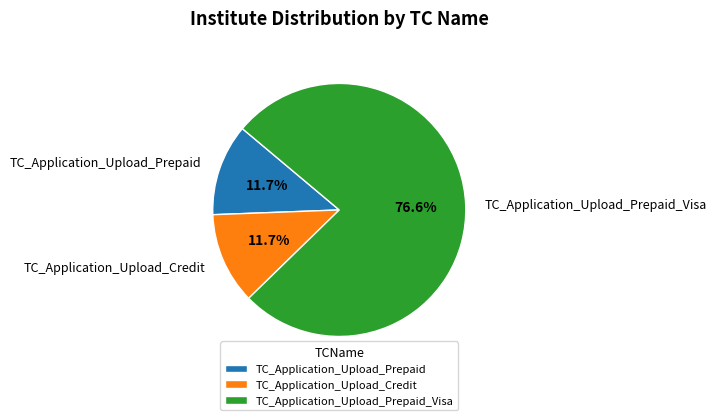

Combined, what portion of the pie is TC_Application_Upload_Prepaid and TC_Application_Upload_Prepaid_Visa?

88.3%